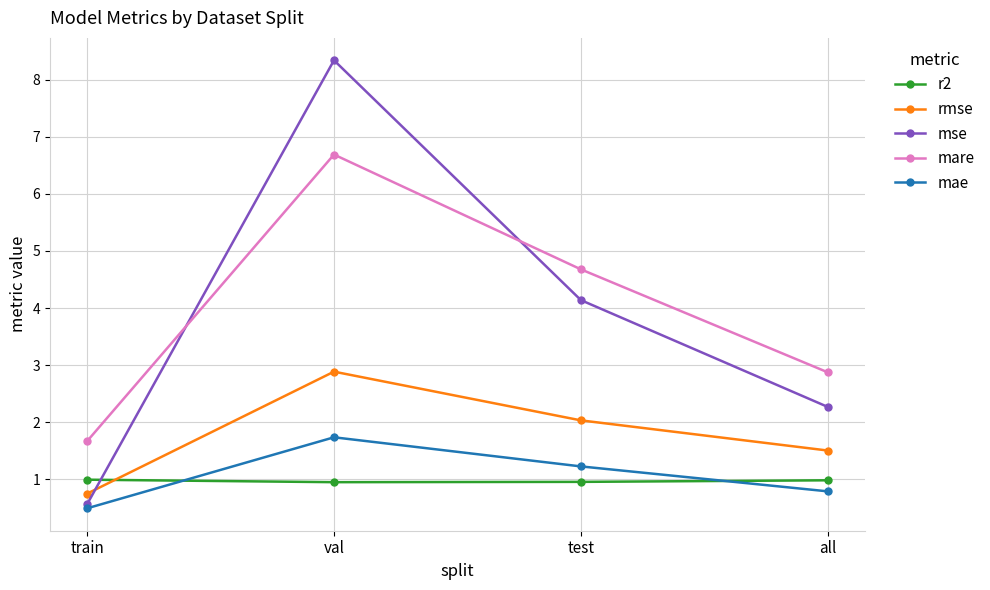

Where is mse nearest to the value 4?

test